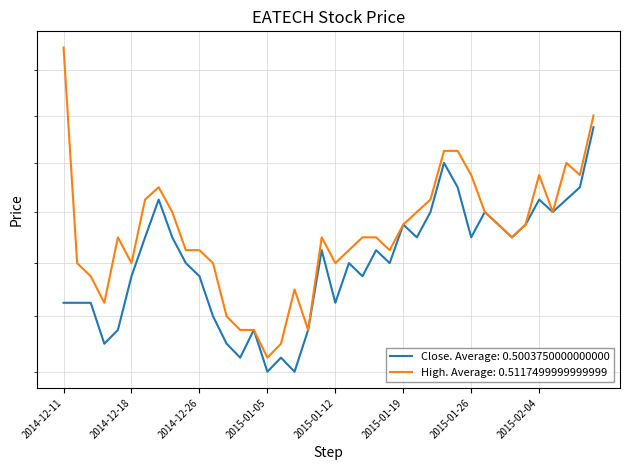

What is the difference between the second highest and second lowest values in the close series?

0.1